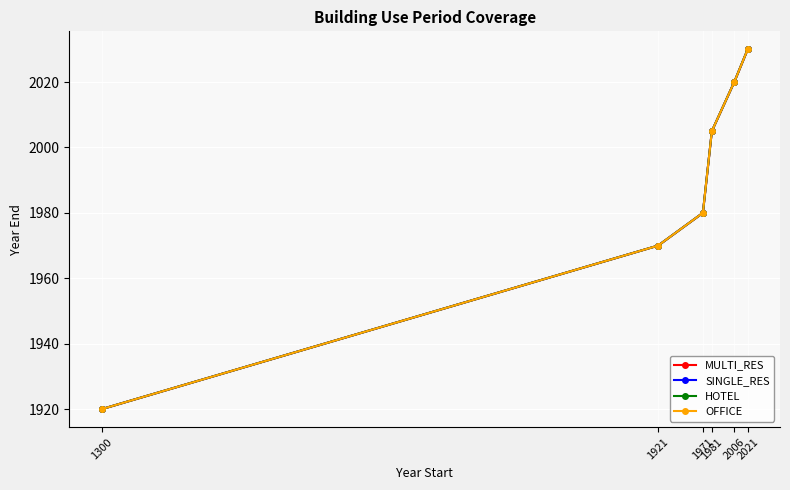

List the series in order of their peak value, highest first.

MULTI_RES, SINGLE_RES, HOTEL, OFFICE